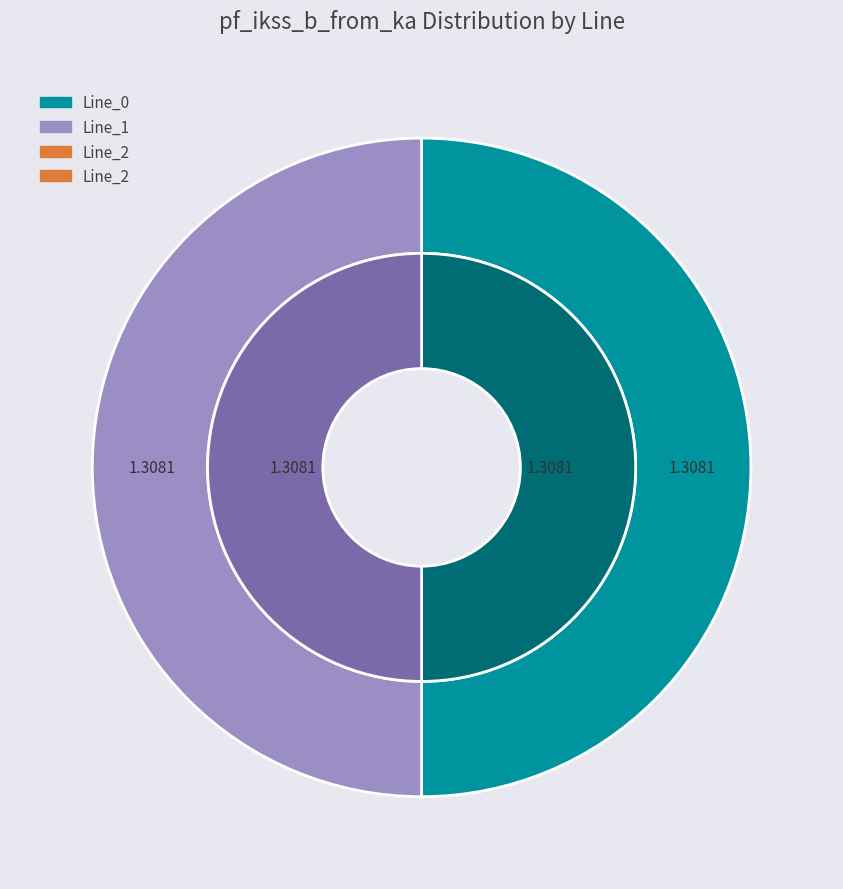

To the nearest percent, what is the average slice percentage?

33%